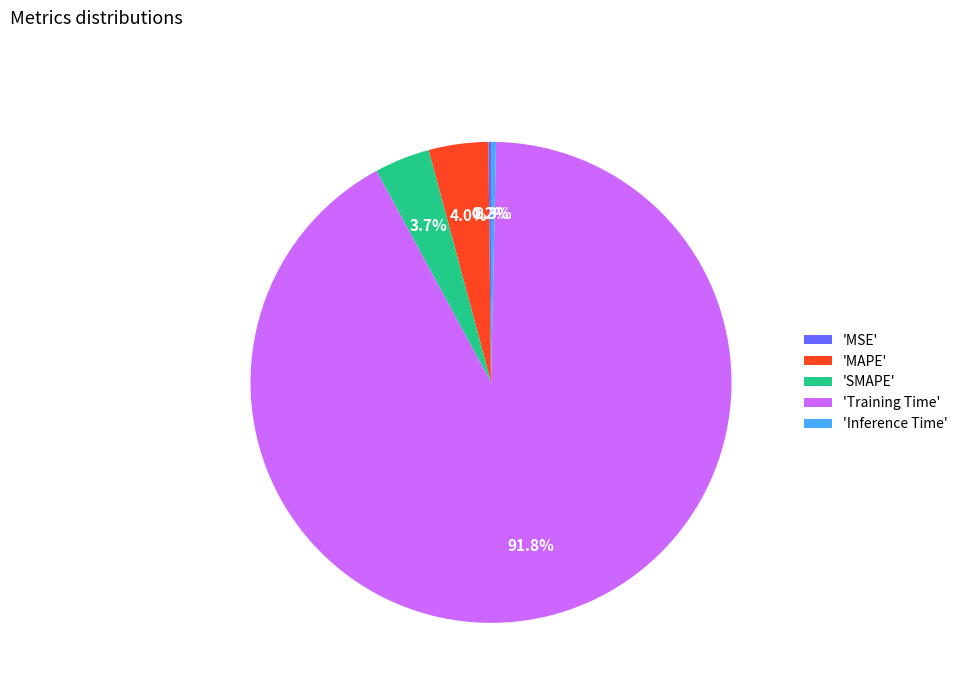

Is there any slice that represents more than half of the pie?

Yes